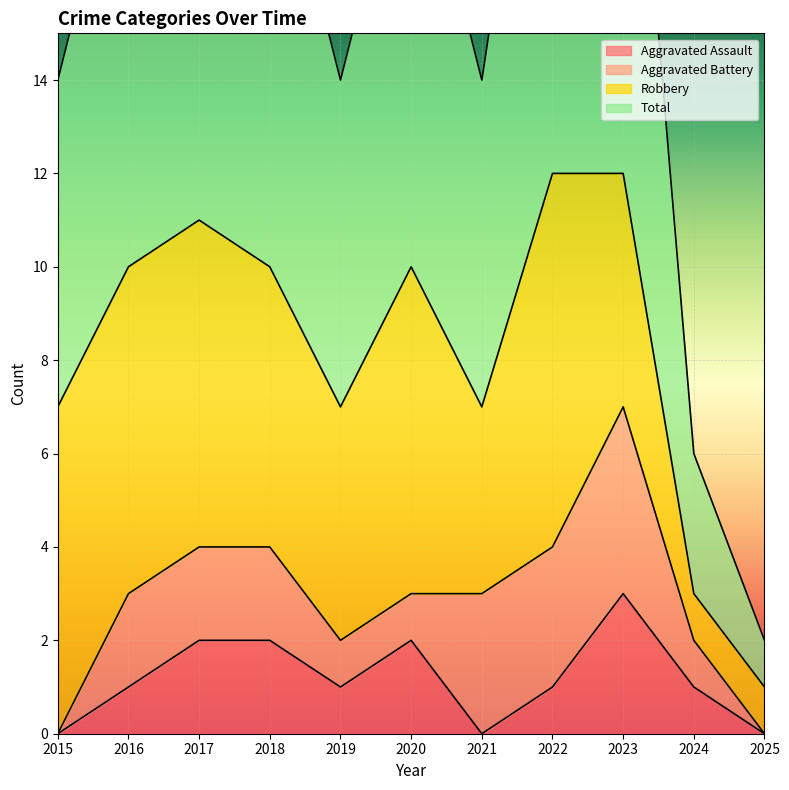

True or false: Aggravated Assault and Total cross at least once.

False